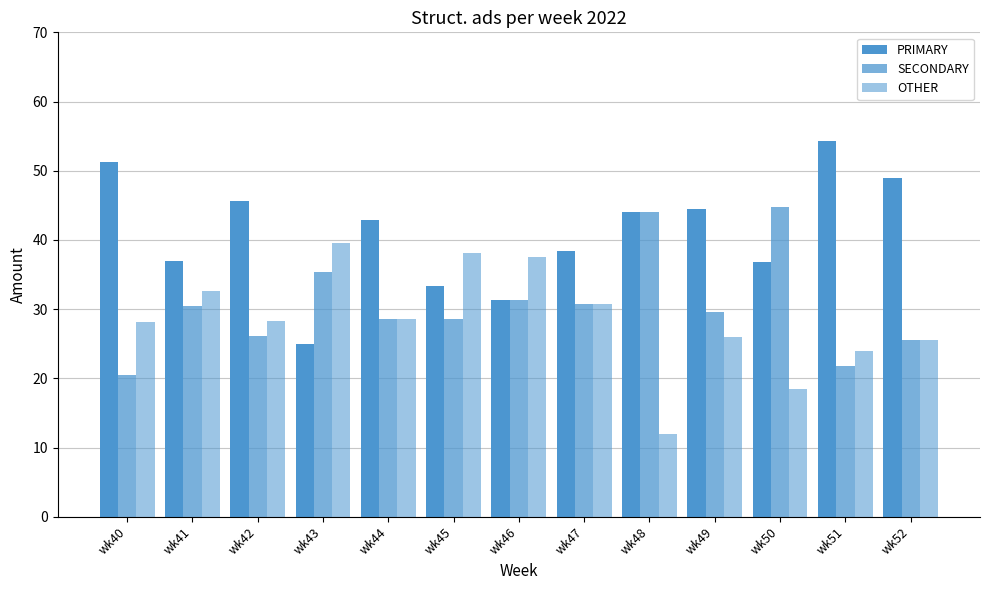

At which label is OTHER closest to 25?

wk52